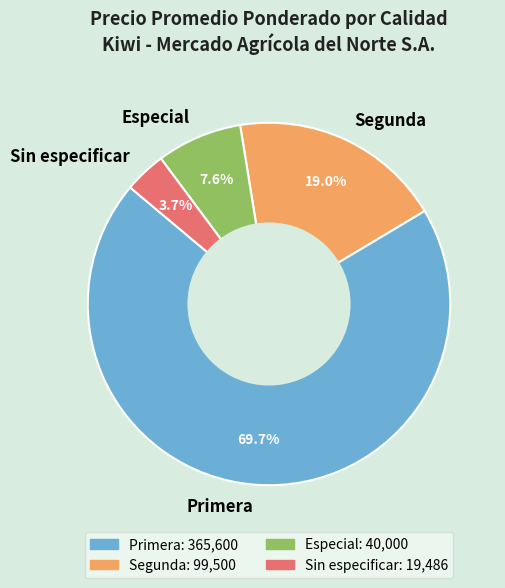

Is the sum of Sin especificar and Primera greater than half?

Yes